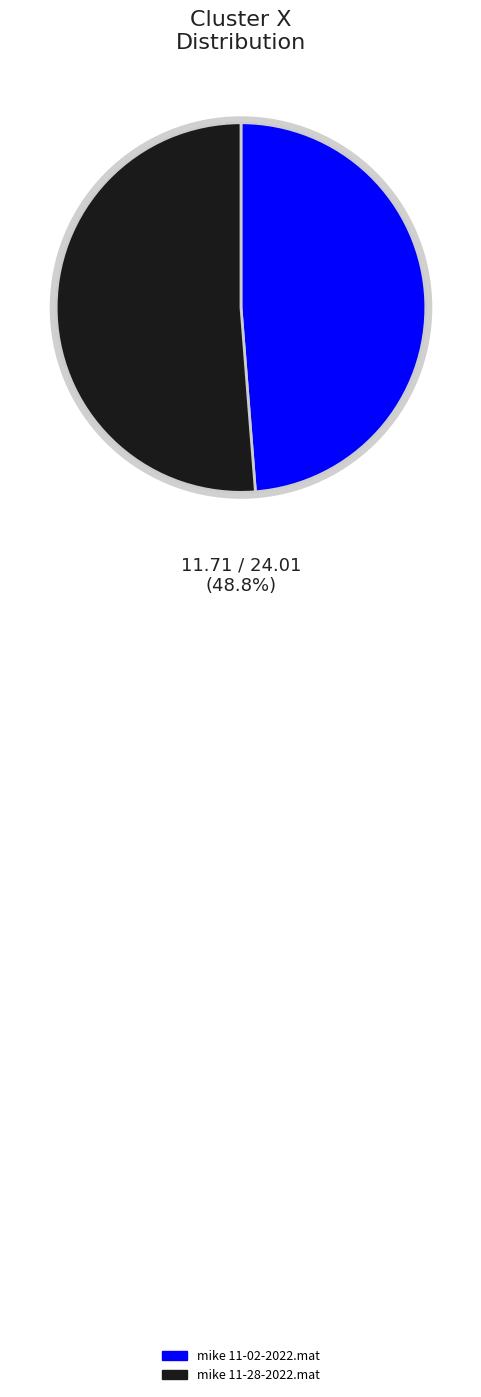

True or false: mike 11-28-2022.mat accounts for 51% of the total.

True